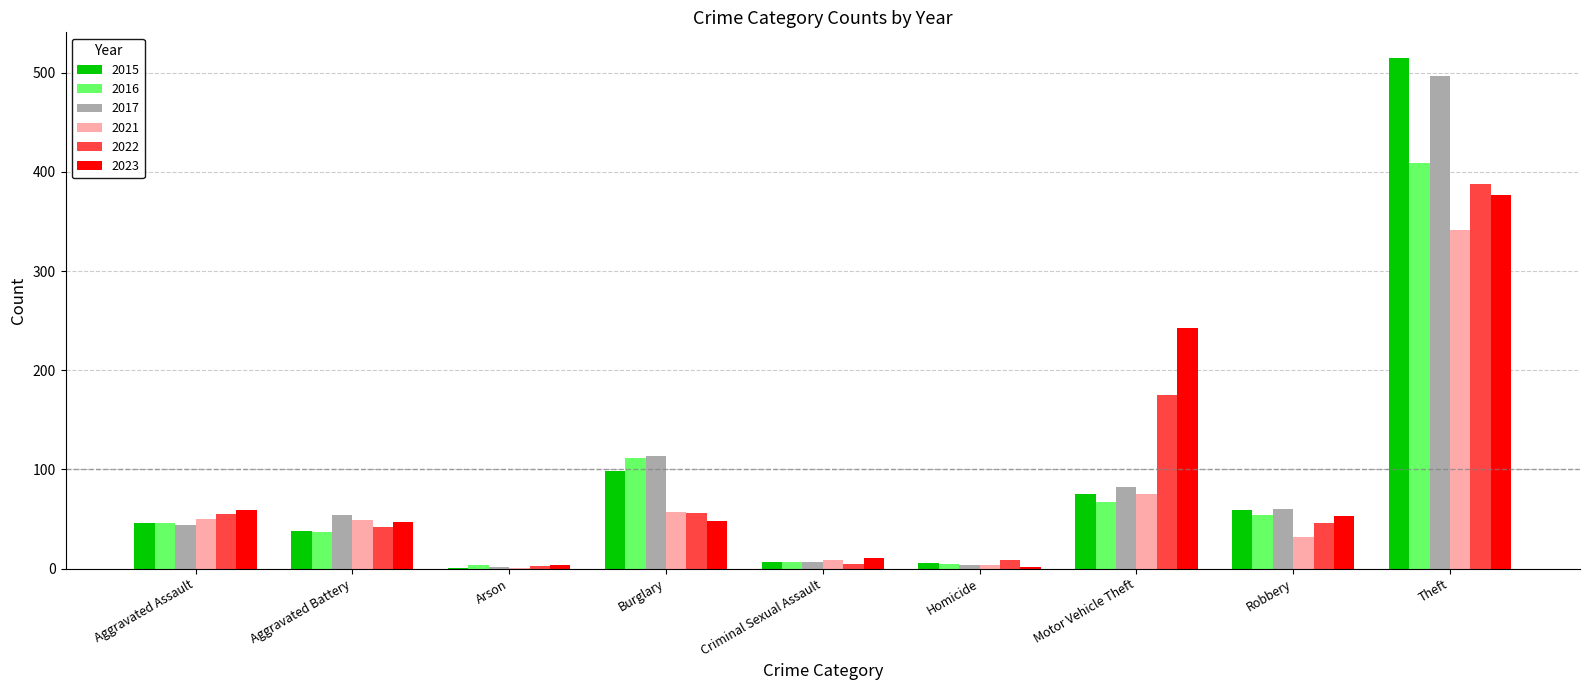

What is the total value across all series at Criminal Sexual Assault?

46